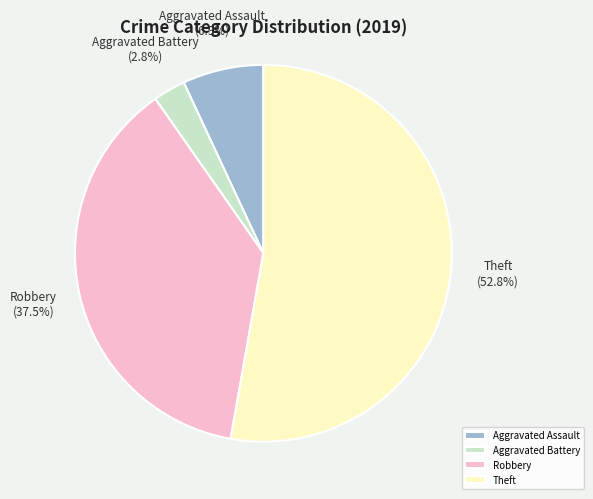

To the nearest percent, what portion does Theft represent?

53%